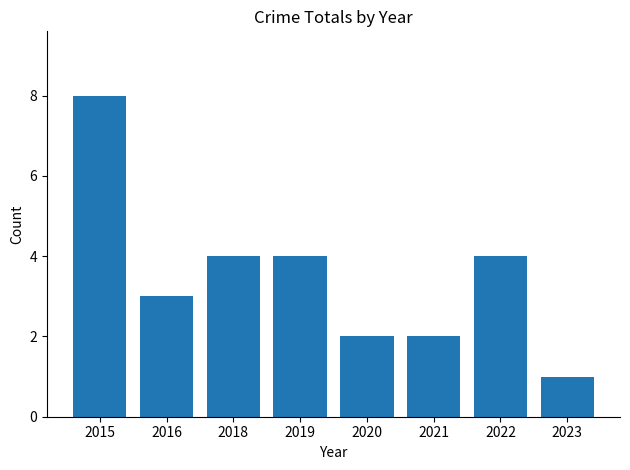

Reading right to left, list all the values displayed in this chart.

2023=1	2022=4	2021=2	2020=2	2019=4	2018=4	2016=3	2015=8